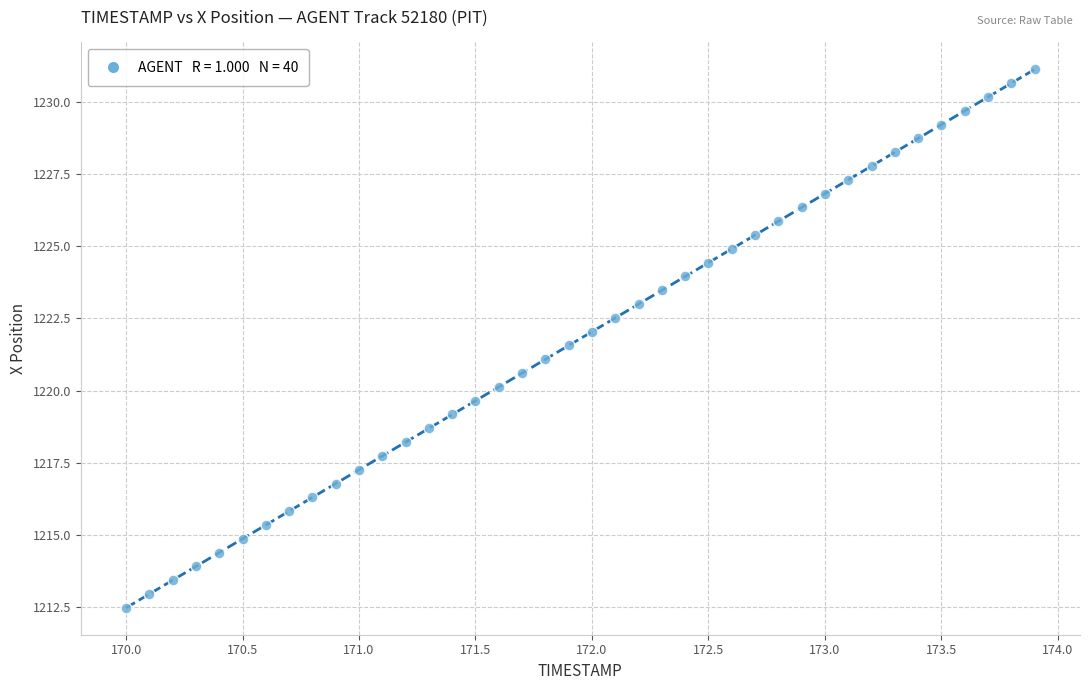

What is the range of X values (max minus min)?

3.9